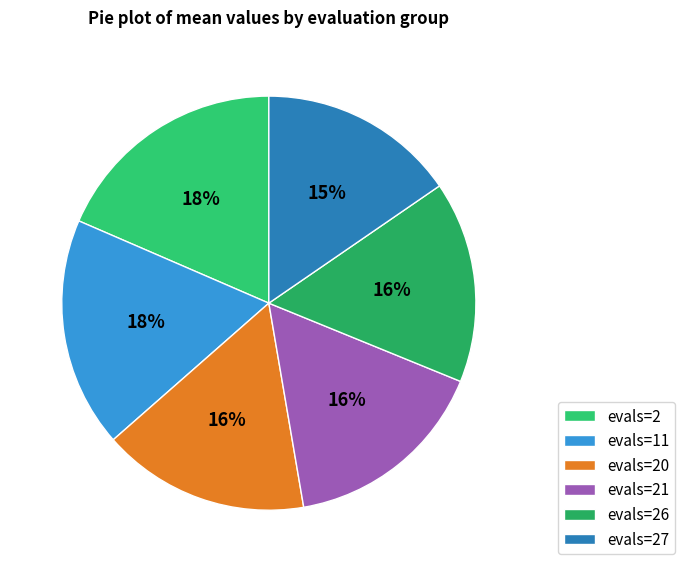

Do evals=11 and evals=27 together represent more than half of the pie?

No